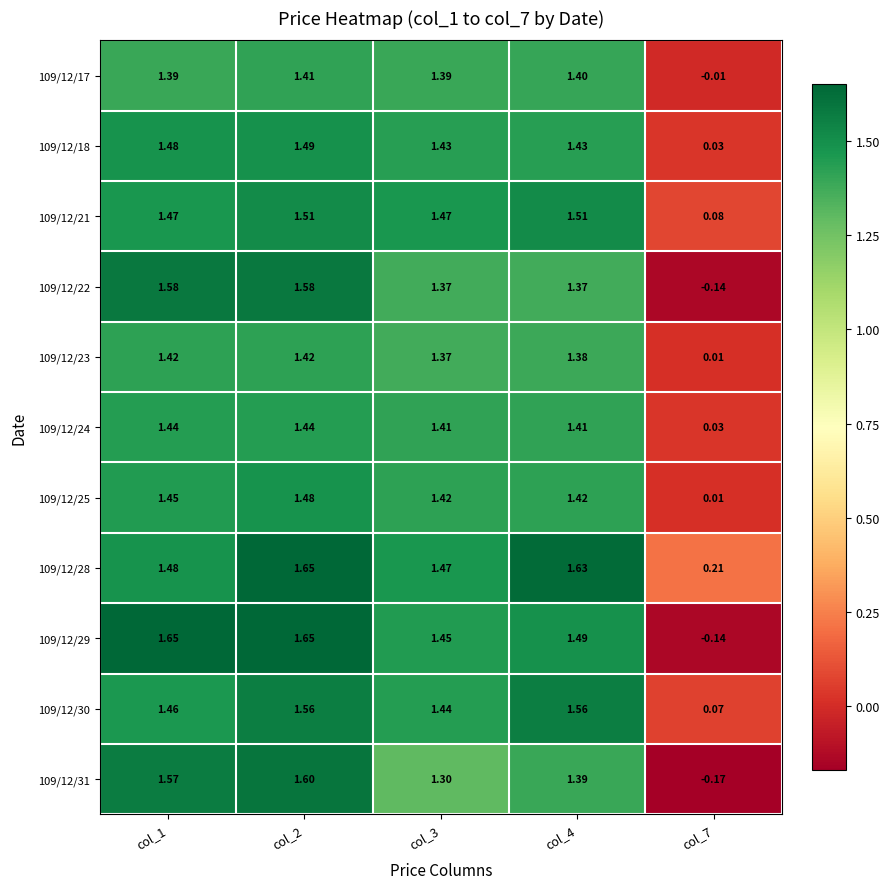

Is the value of 109/12/21 at col_7 greater than the value of 109/12/17 at col_3?

No